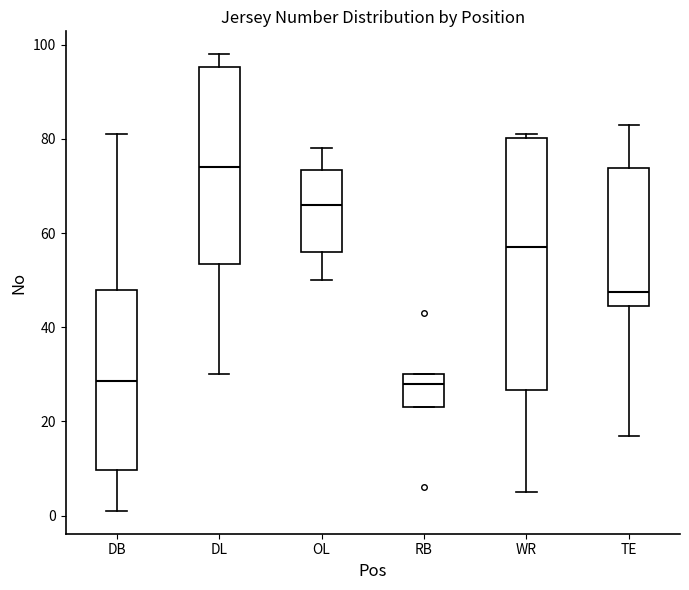

Comparing the boxes themselves (not the whiskers), which one is the tallest?

WR